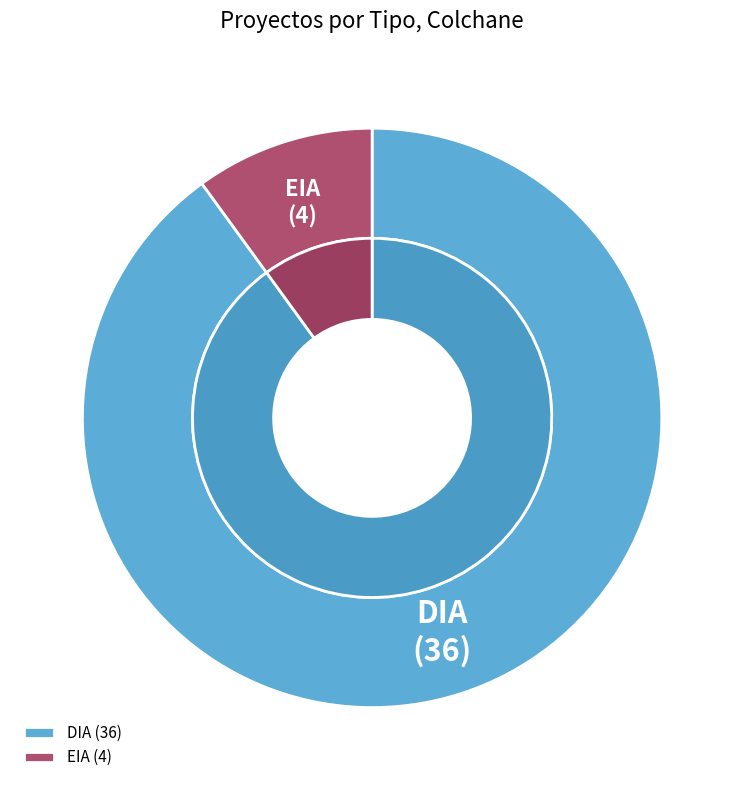

To the nearest percent, what is the average slice percentage?

50%